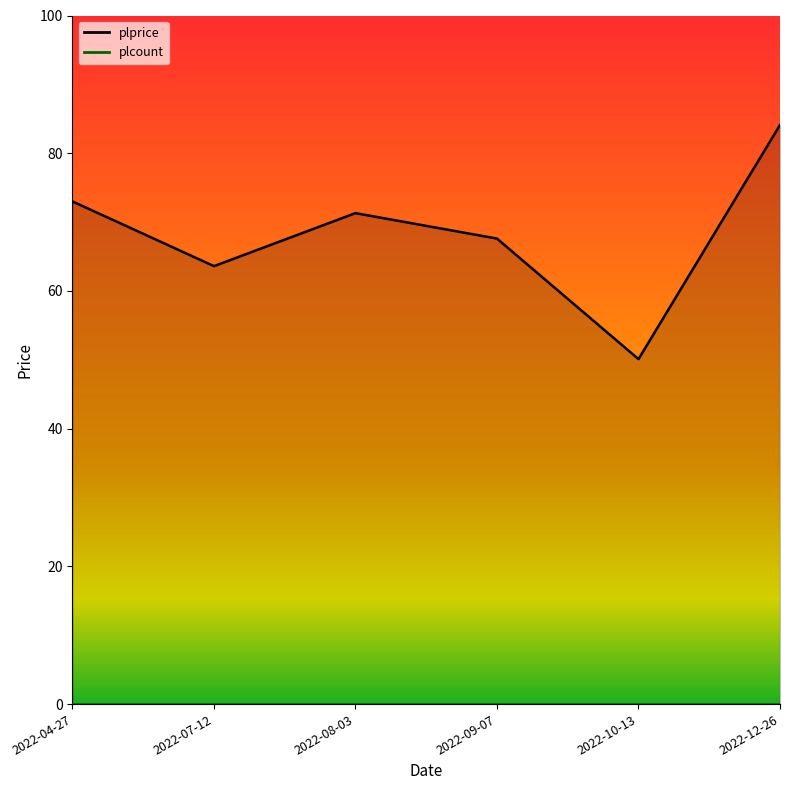

Count the number of values greater than 71.

3